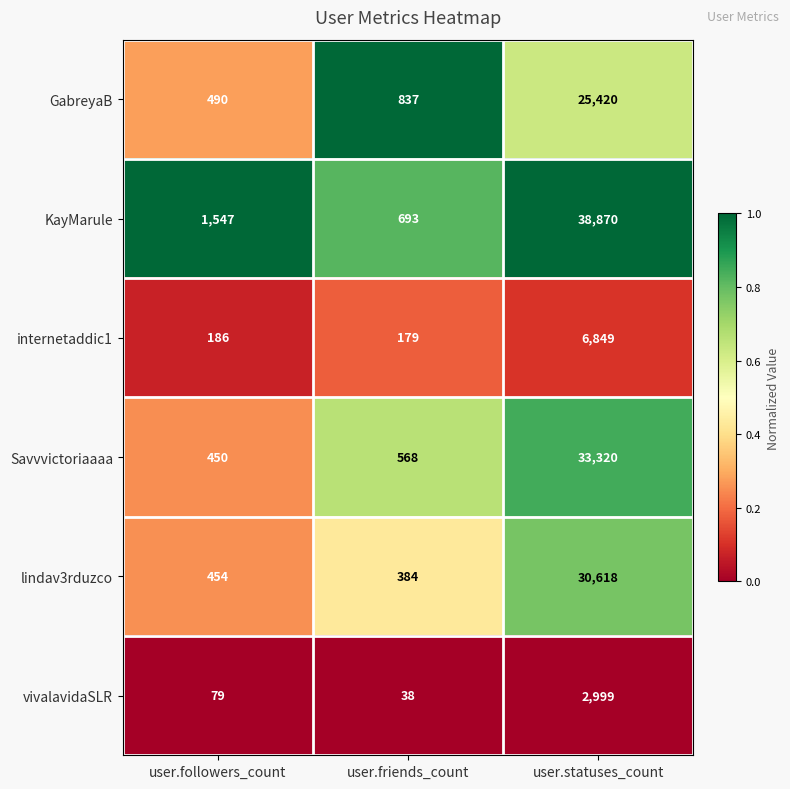

What is the maximum value for KayMarule?

38870